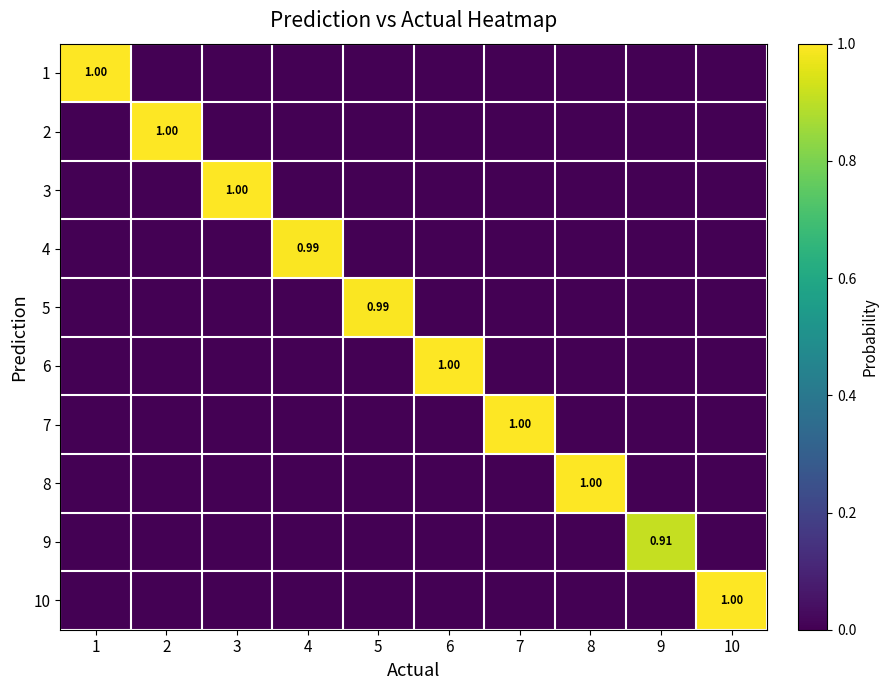

Which category has the highest value in the 8 series?

8